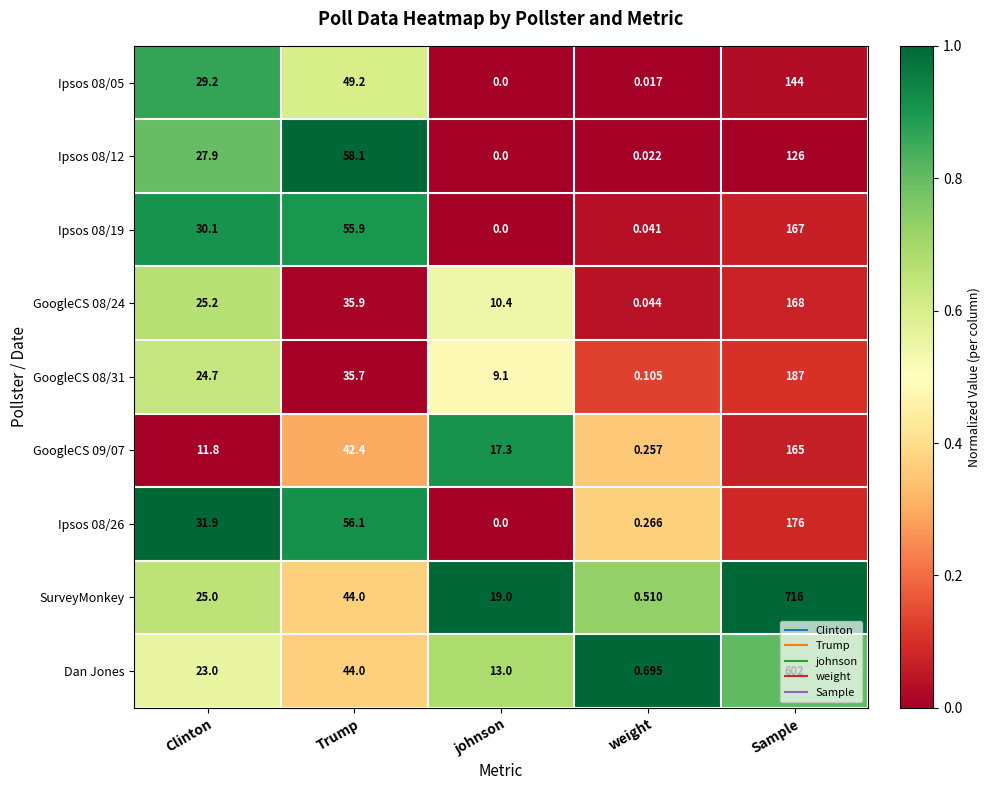

Which category has the highest value in the GoogleCS 09/07 series?

Sample